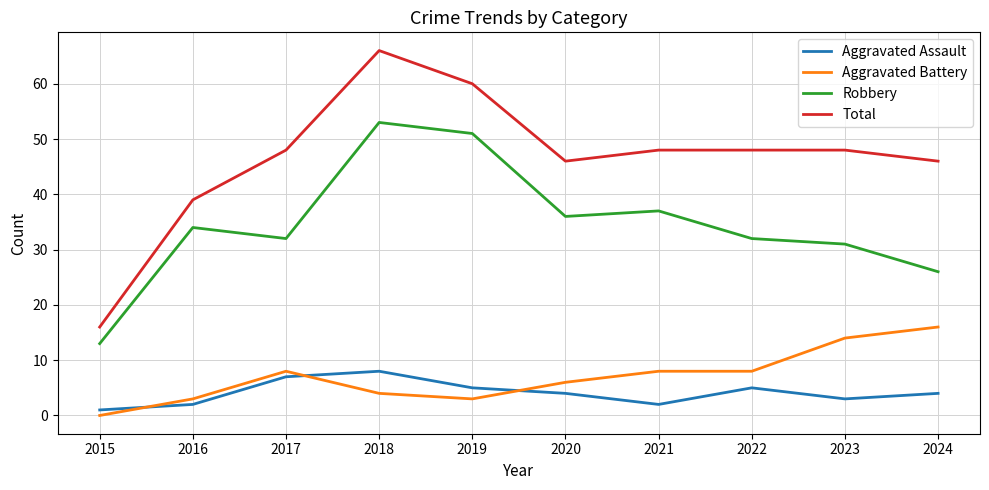

What is the highest value of the Aggravated Assault series?

8